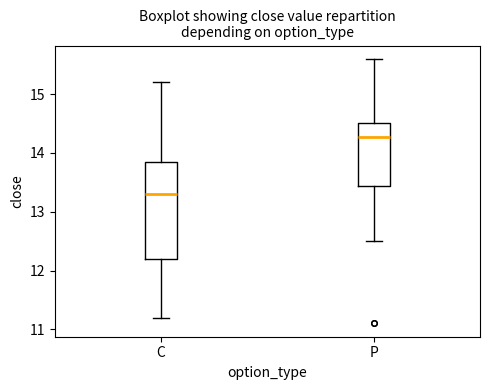

Which box has the highest median line?

P